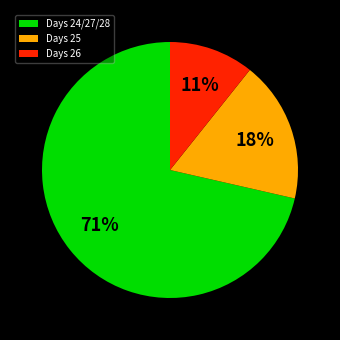

Rank the categories by value from lowest to highest.

Days 26, Days 25, Days 24/27/28